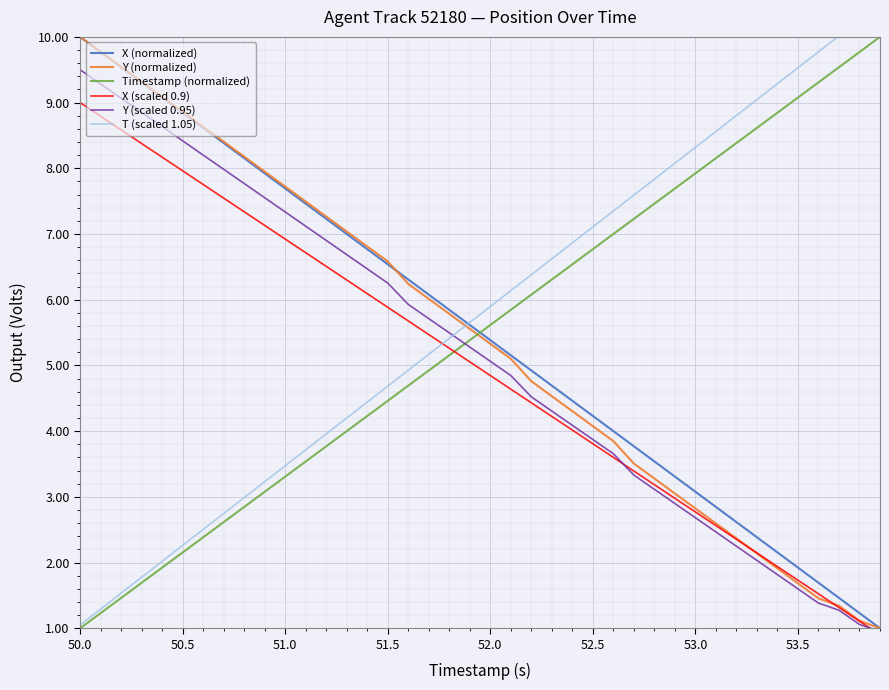

True or false: Timestamp (normalized) and X (normalized) cross at least once.

True